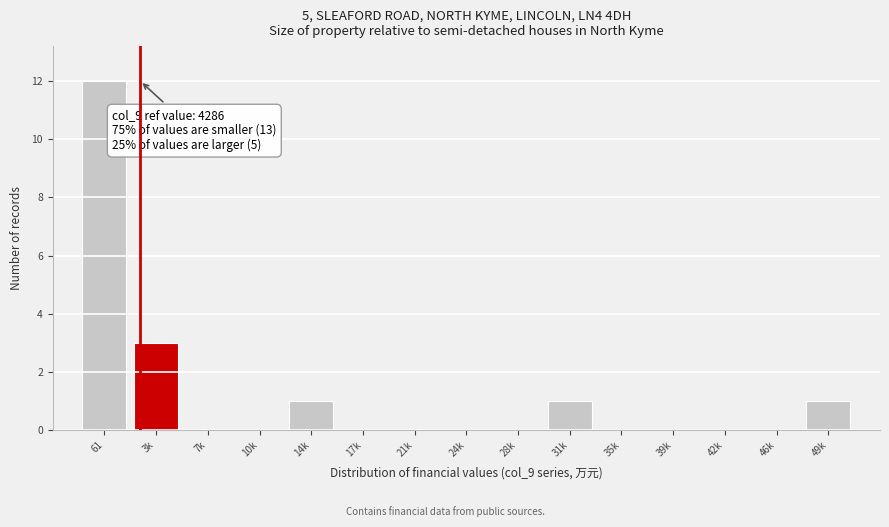

Reading left to right, extract all data points from this chart.

61=12	3k=3	7k=0	10k=0	14k=1	17k=0	21k=0	24k=0	28k=0	31k=1	35k=0	39k=0	42k=0	46k=0	49k=1